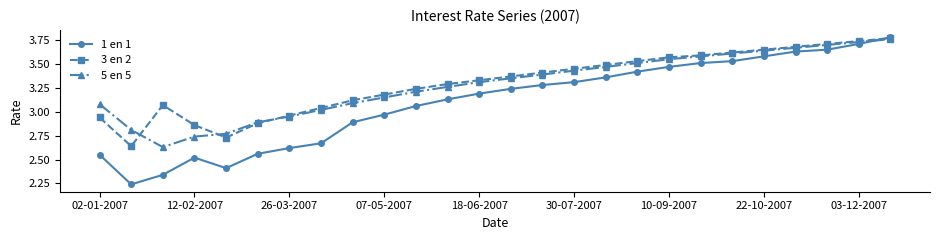

Which series has the largest range (max minus min)?

1 en 1